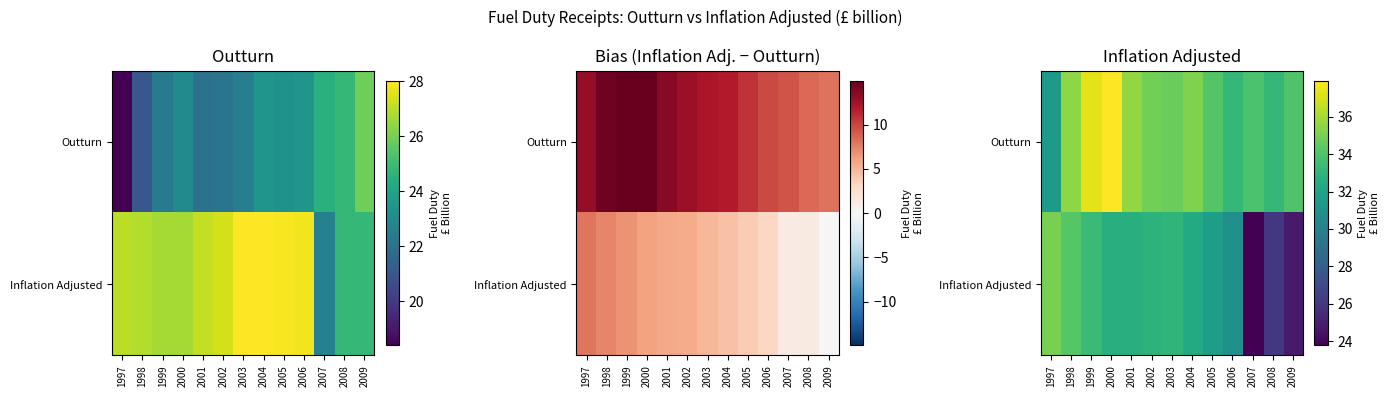

Rank the series at 1997 from highest to lowest value.

Inflation Adjusted, Outturn